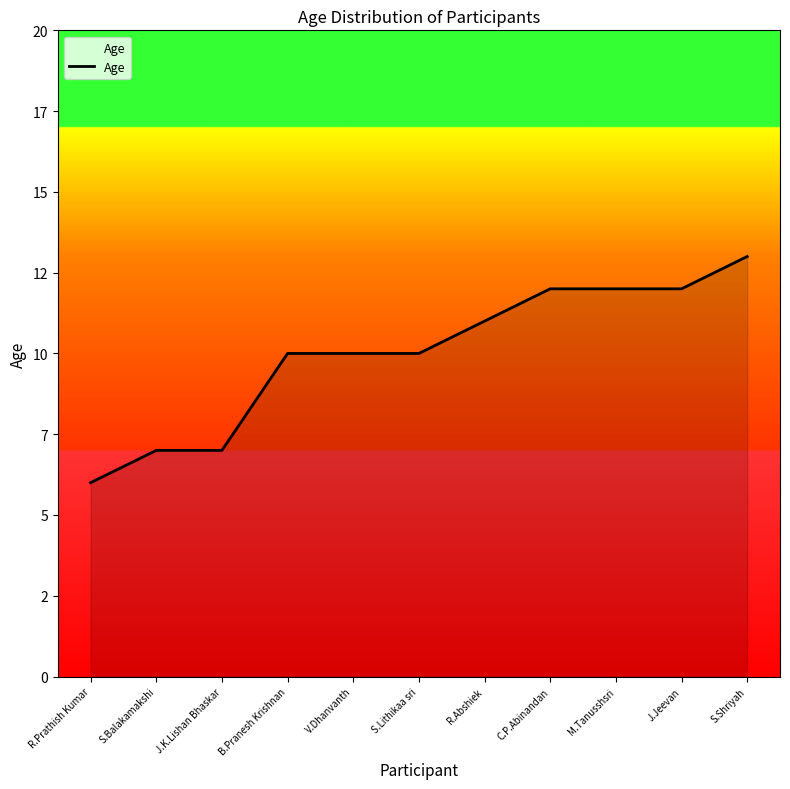

What is the change in value from R.Prathish Kumar to S.Balakamakshi?

+1